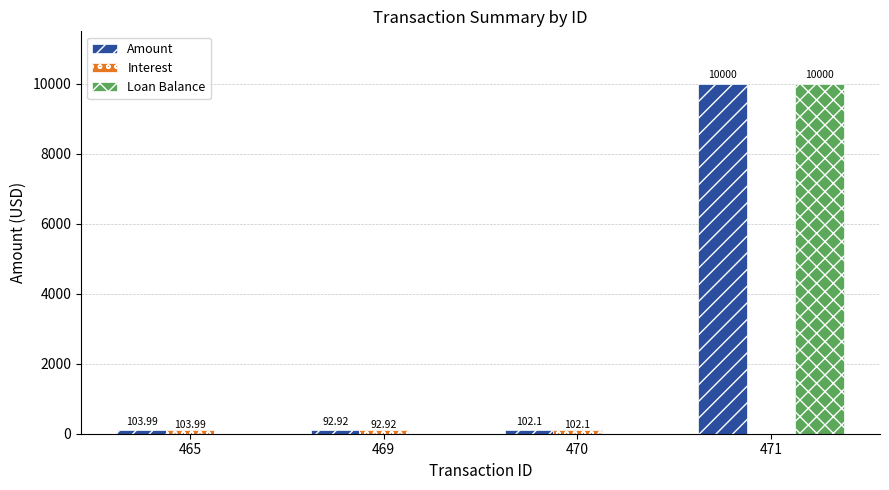

Which series changed the most between 469 and 471?

Loan Balance